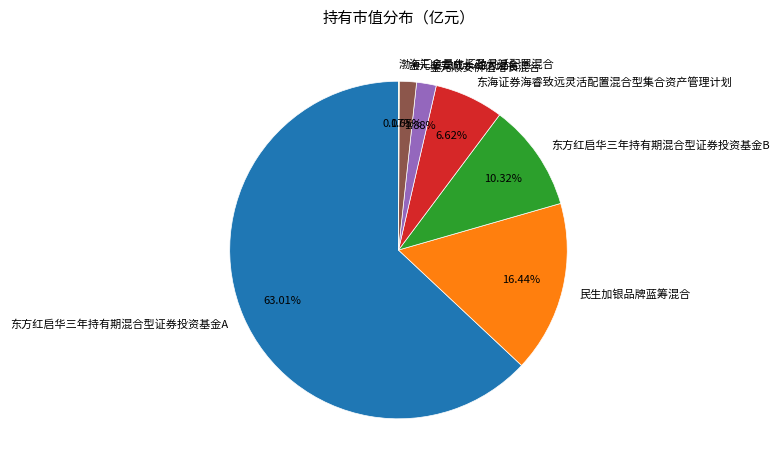

Which has a higher value, 东方红启华三年持有期混合型证券投资基金A or 金元顺安价值增长混合?

东方红启华三年持有期混合型证券投资基金A